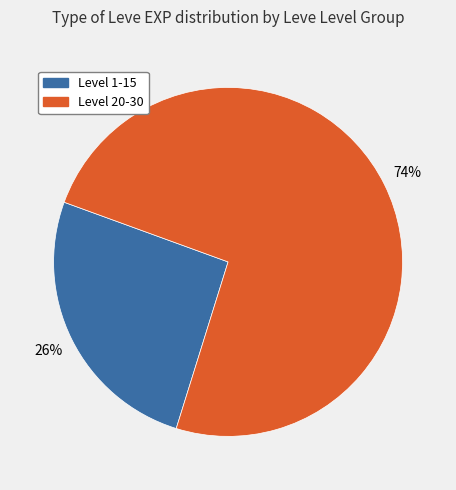

To the nearest percent, what is the difference between the largest and smallest slice percentages?

48%